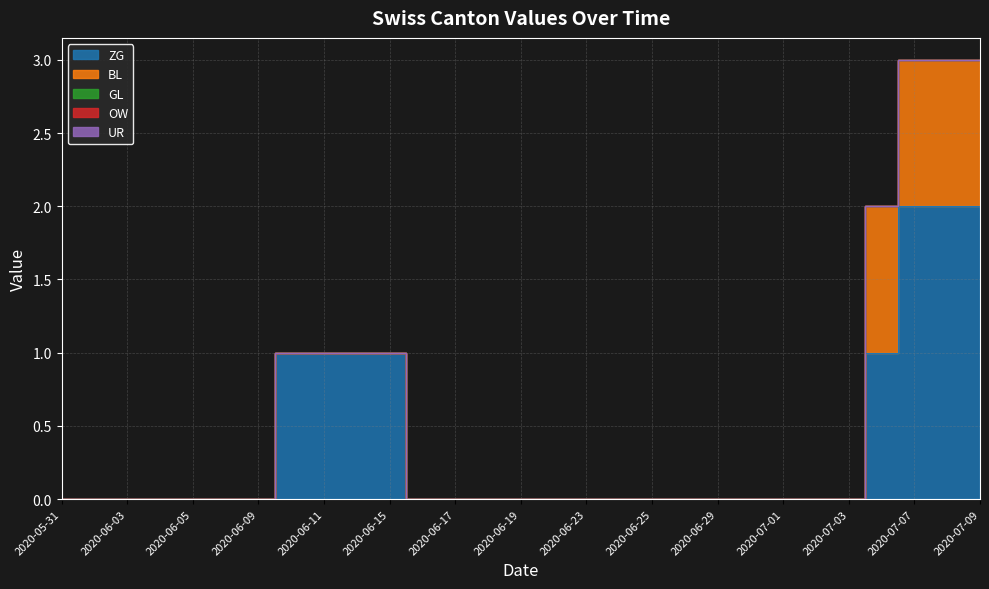

Reading left to right, transcribe all the data shown in this chart.

ZG: 2020-05-31=0	2020-06-02=0	2020-06-03=0	2020-06-04=0	2020-06-05=0	2020-06-08=0	2020-06-09=0	2020-06-10=1	2020-06-11=1	2020-06-12=1	2020-06-15=1	2020-06-16=0	2020-06-17=0	2020-06-18=0	2020-06-19=0	2020-06-22=0	2020-06-23=0	2020-06-24=0	2020-06-25=0	2020-06-26=0	2020-06-29=0	2020-06-30=0	2020-07-01=0	2020-07-02=0	2020-07-03=0	2020-07-06=1	2020-07-07=2	2020-07-08=2	2020-07-09=2
BL: 2020-05-31=0	2020-06-02=0	2020-06-03=0	2020-06-04=0	2020-06-05=0	2020-06-08=0	2020-06-09=0	2020-06-10=0	2020-06-11=0	2020-06-12=0	2020-06-15=0	2020-06-16=0	2020-06-17=0	2020-06-18=0	2020-06-19=0	2020-06-22=0	2020-06-23=0	2020-06-24=0	2020-06-25=0	2020-06-26=0	2020-06-29=0	2020-06-30=0	2020-07-01=0	2020-07-02=0	2020-07-03=0	2020-07-06=1	2020-07-07=1	2020-07-08=1	2020-07-09=1
GL: 2020-05-31=0	2020-06-02=0	2020-06-03=0	2020-06-04=0	2020-06-05=0	2020-06-08=0	2020-06-09=0	2020-06-10=0	2020-06-11=0	2020-06-12=0	2020-06-15=0	2020-06-16=0	2020-06-17=0	2020-06-18=0	2020-06-19=0	2020-06-22=0	2020-06-23=0	2020-06-24=0	2020-06-25=0	2020-06-26=0	2020-06-29=0	2020-06-30=0	2020-07-01=0	2020-07-02=0	2020-07-03=0	2020-07-06=0	2020-07-07=0	2020-07-08=0	2020-07-09=0
OW: 2020-05-31=0	2020-06-02=0	2020-06-03=0	2020-06-04=0	2020-06-05=0	2020-06-08=0	2020-06-09=0	2020-06-10=0	2020-06-11=0	2020-06-12=0	2020-06-15=0	2020-06-16=0	2020-06-17=0	2020-06-18=0	2020-06-19=0	2020-06-22=0	2020-06-23=0	2020-06-24=0	2020-06-25=0	2020-06-26=0	2020-06-29=0	2020-06-30=0	2020-07-01=0	2020-07-02=0	2020-07-03=0	2020-07-06=0	2020-07-07=0	2020-07-08=0	2020-07-09=0
UR: 2020-05-31=0	2020-06-02=0	2020-06-03=0	2020-06-04=0	2020-06-05=0	2020-06-08=0	2020-06-09=0	2020-06-10=0	2020-06-11=0	2020-06-12=0	2020-06-15=0	2020-06-16=0	2020-06-17=0	2020-06-18=0	2020-06-19=0	2020-06-22=0	2020-06-23=0	2020-06-24=0	2020-06-25=0	2020-06-26=0	2020-06-29=0	2020-06-30=0	2020-07-01=0	2020-07-02=0	2020-07-03=0	2020-07-06=0	2020-07-07=0	2020-07-08=0	2020-07-09=0